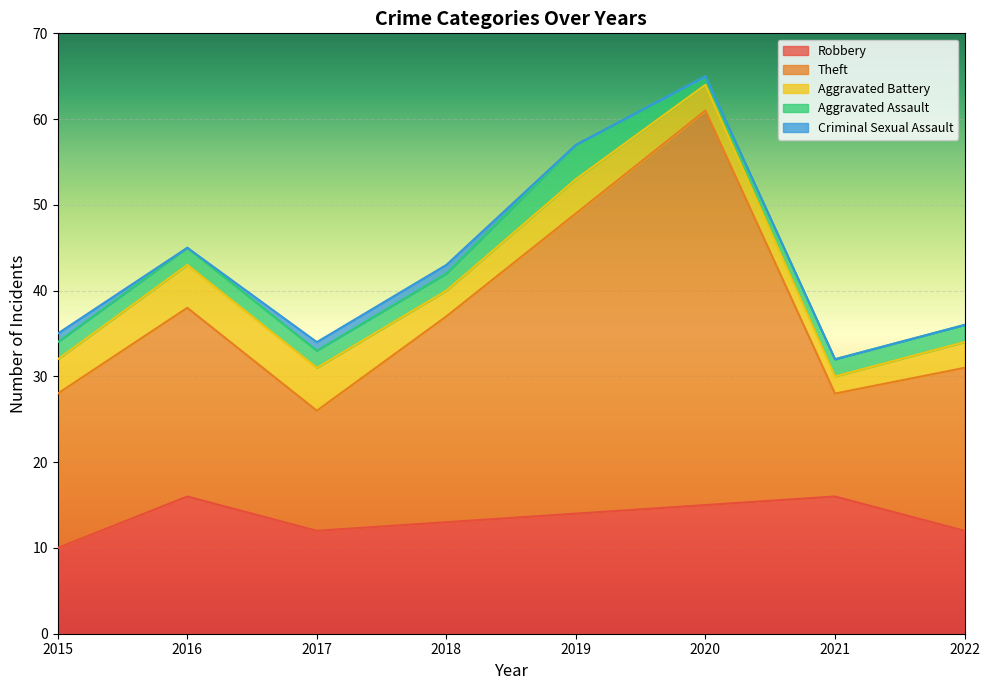

The Aggravated Battery series shows 5 at 2016. True or false?

True